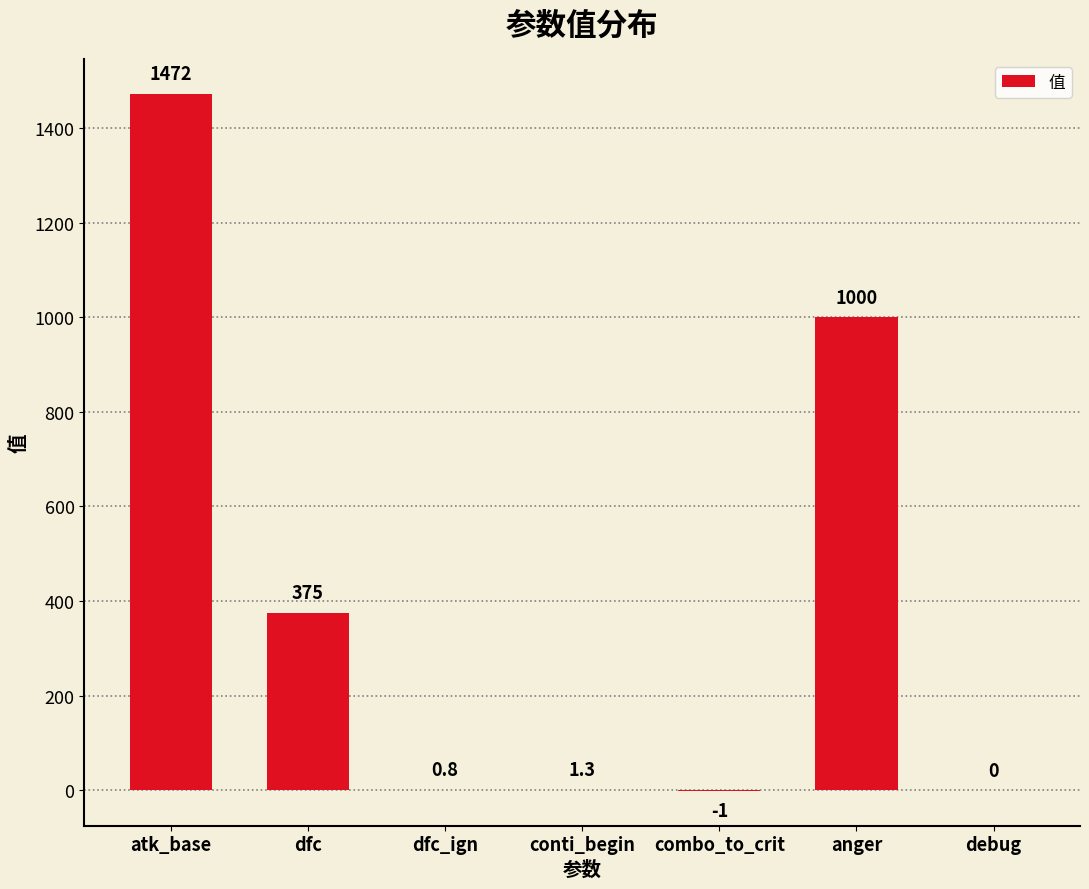

What is the greatest value displayed?

1472.0